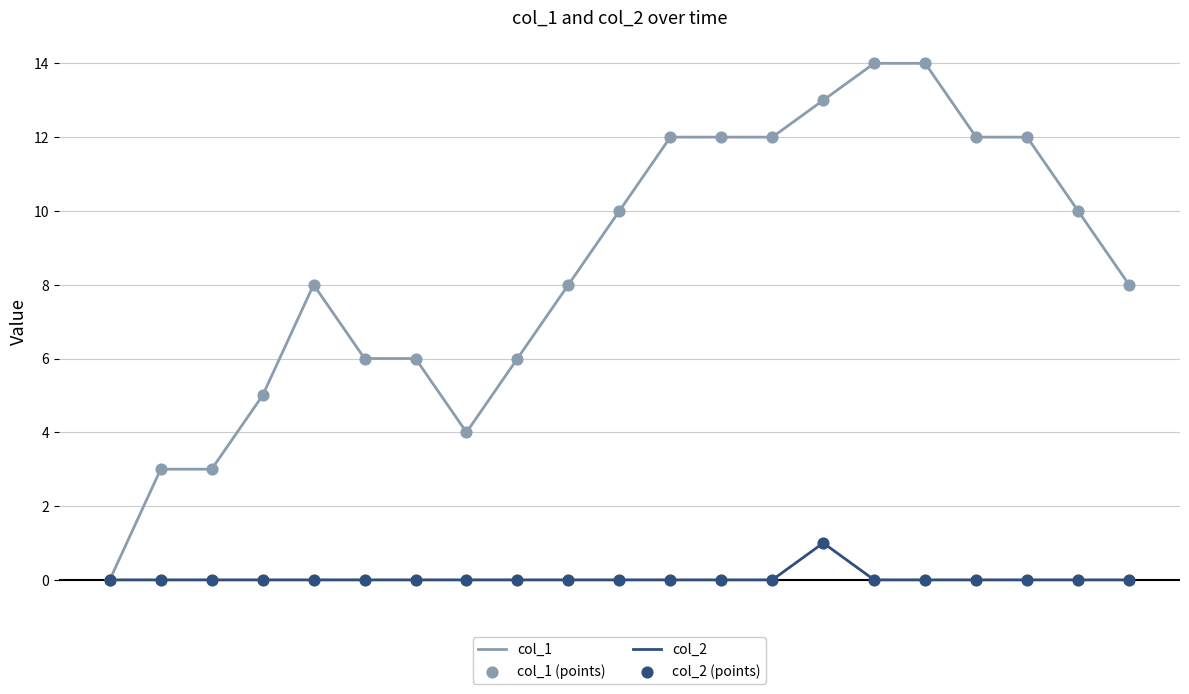

Which series has the largest total across all categories?

col_1